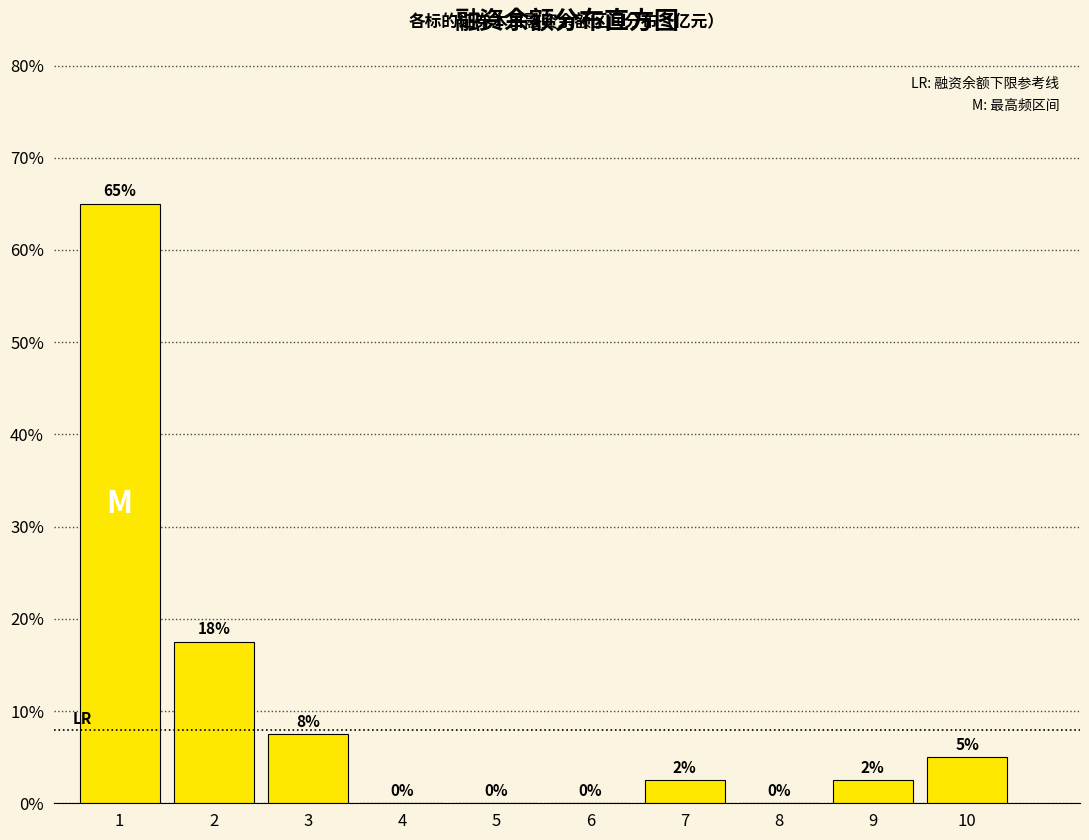

Are the bars horizontal?

No